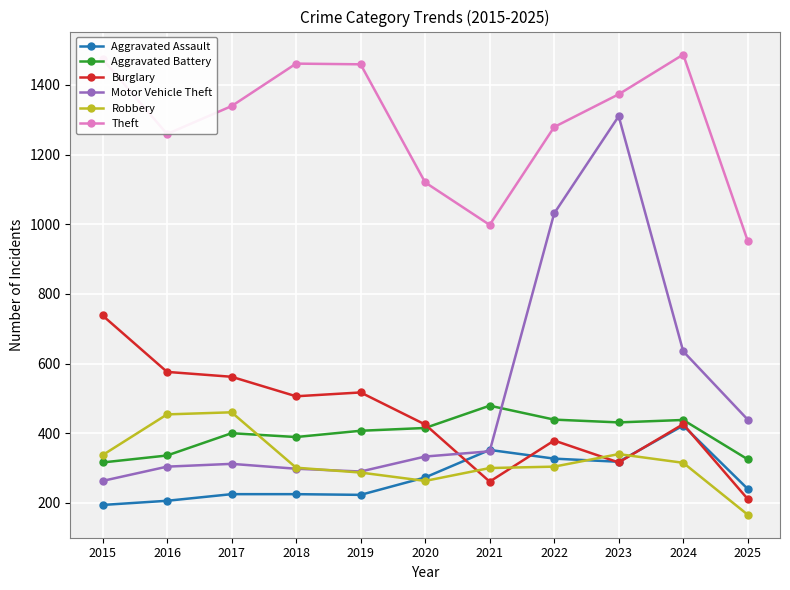

The value of Theft at 2021 is 998. True or false?

True